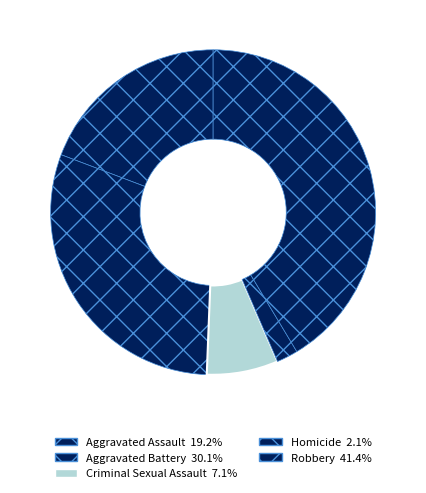

What portion of the pie excludes Criminal Sexual Assault?

92.9%